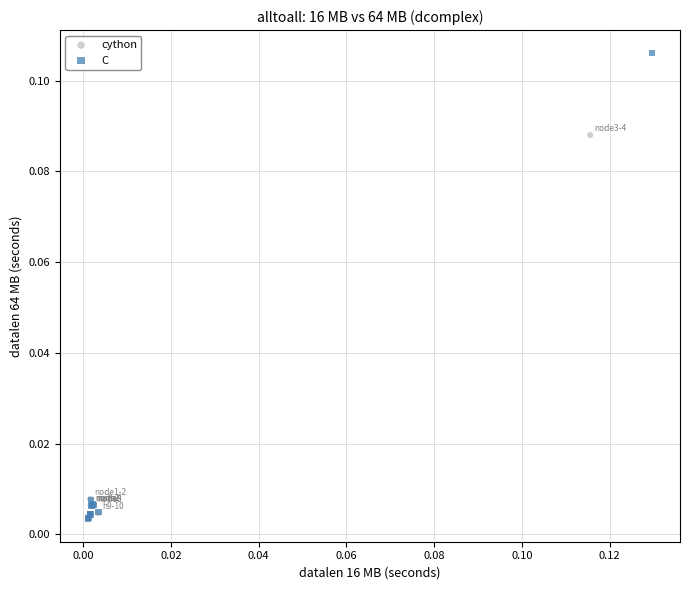

Which series reaches the maximum Y coordinate?

C